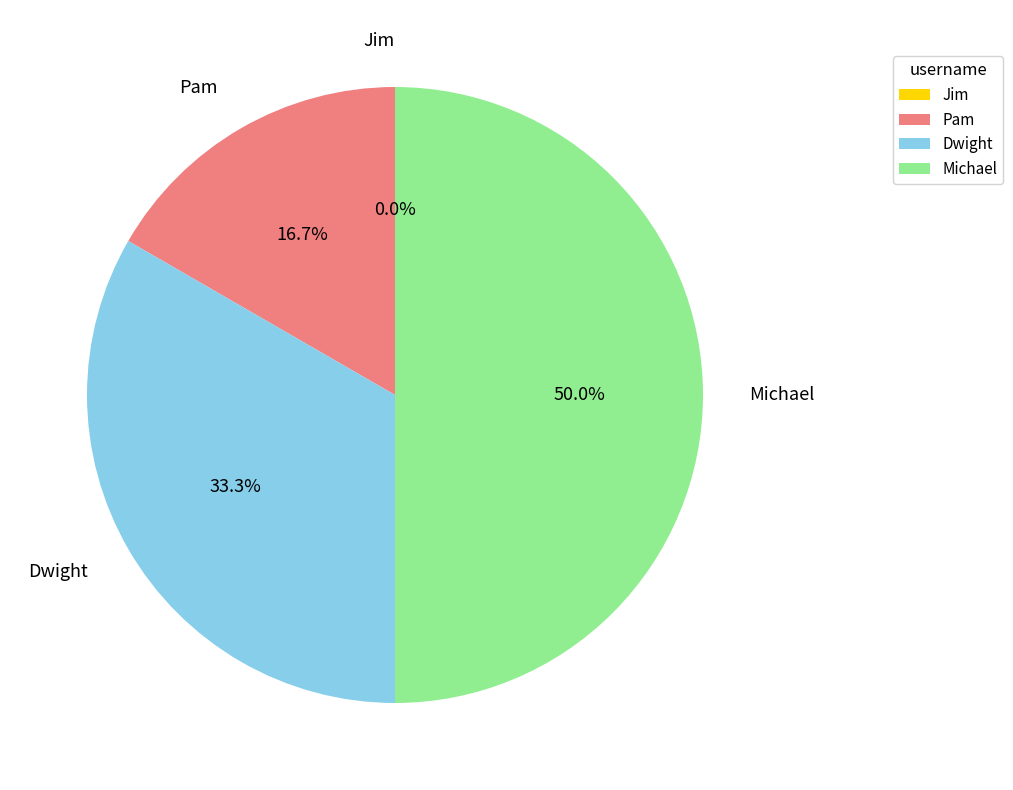

Count the number of slices in the pie.

4